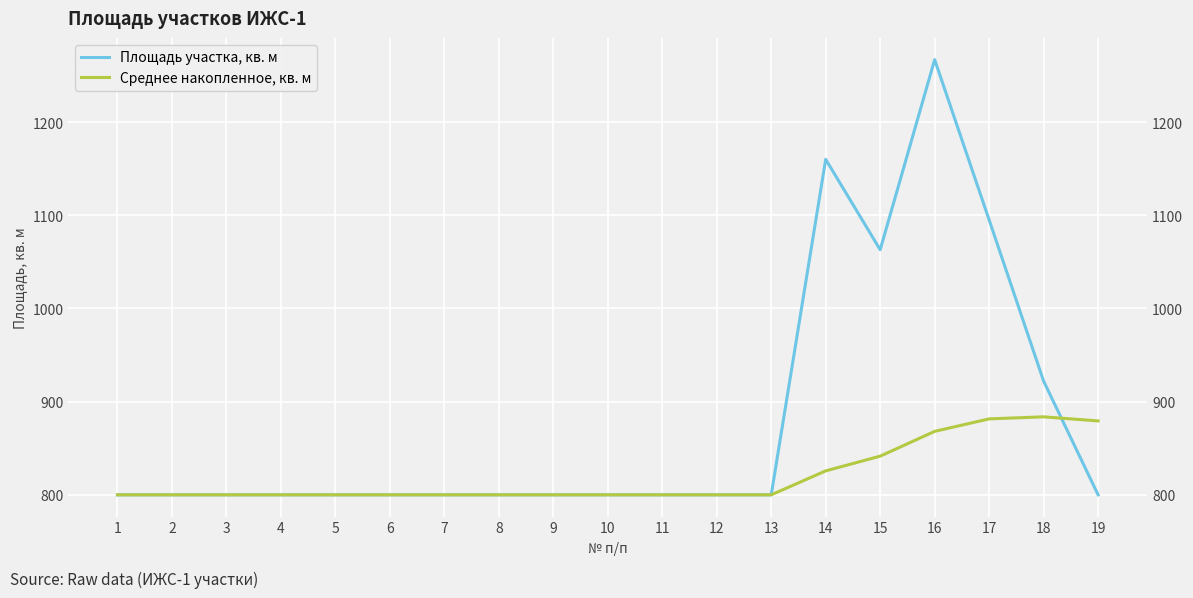

Count the Площадь участка, кв. м values in the range 800 to 922.

15